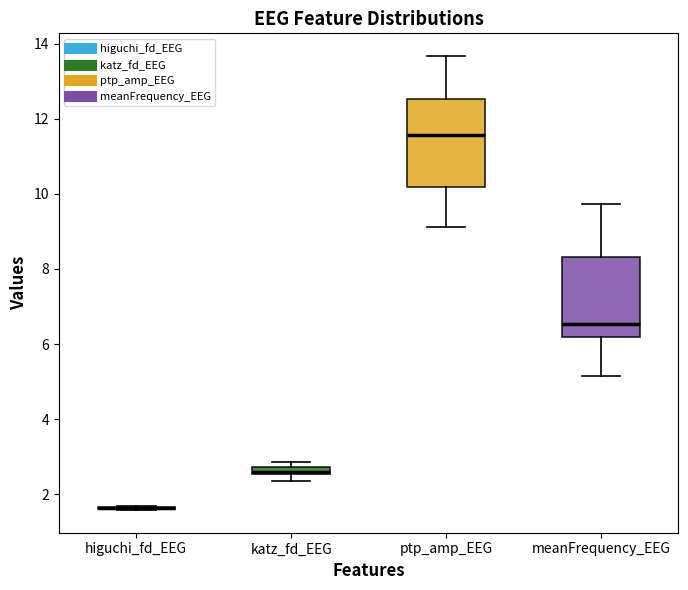

Which box is the tallest, from its lower edge to its upper edge?

ptp_amp_EEG